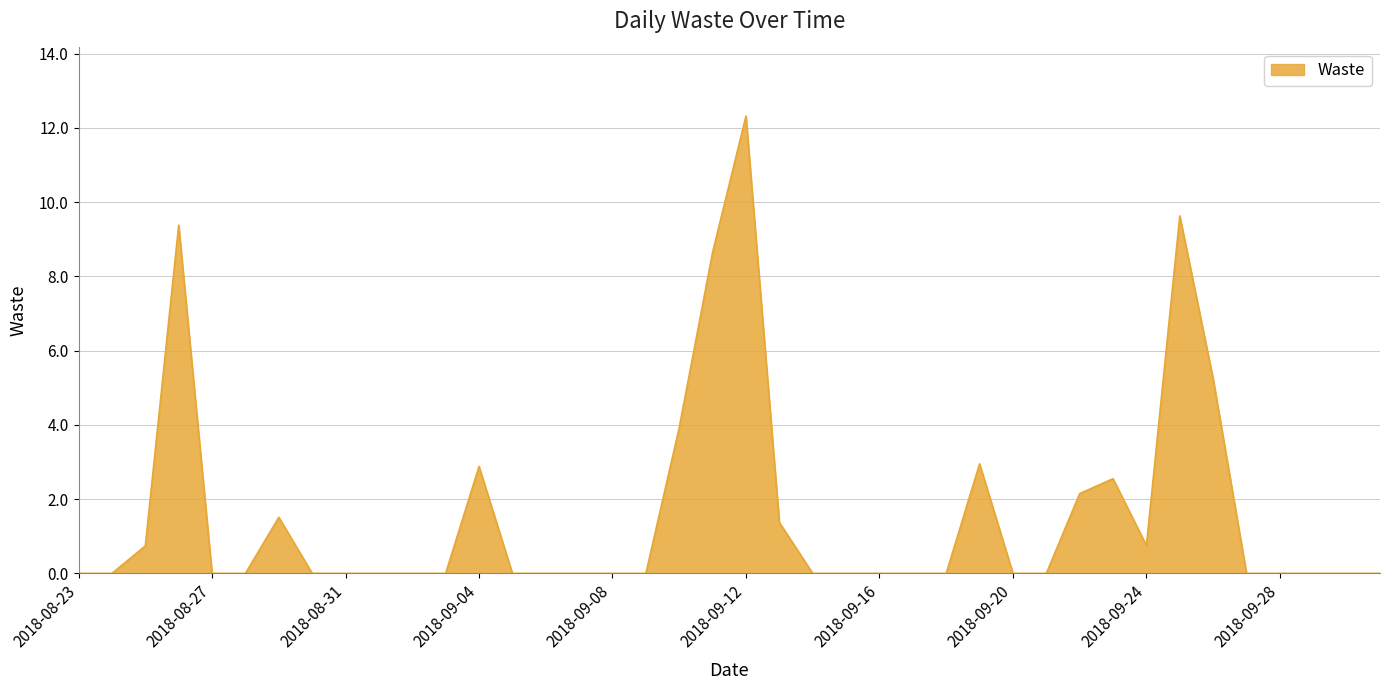

What is the maximum value shown in the chart?

12.3